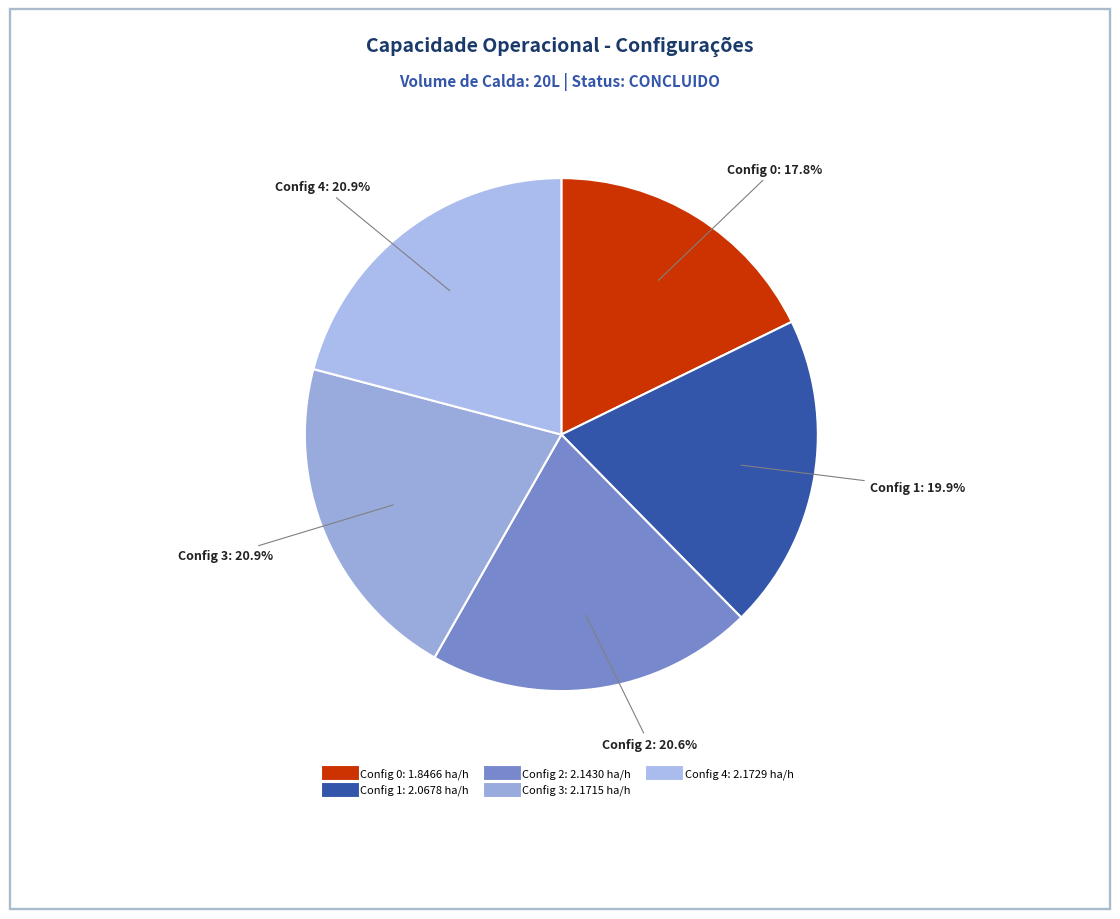

How many slices are in this pie chart?

5